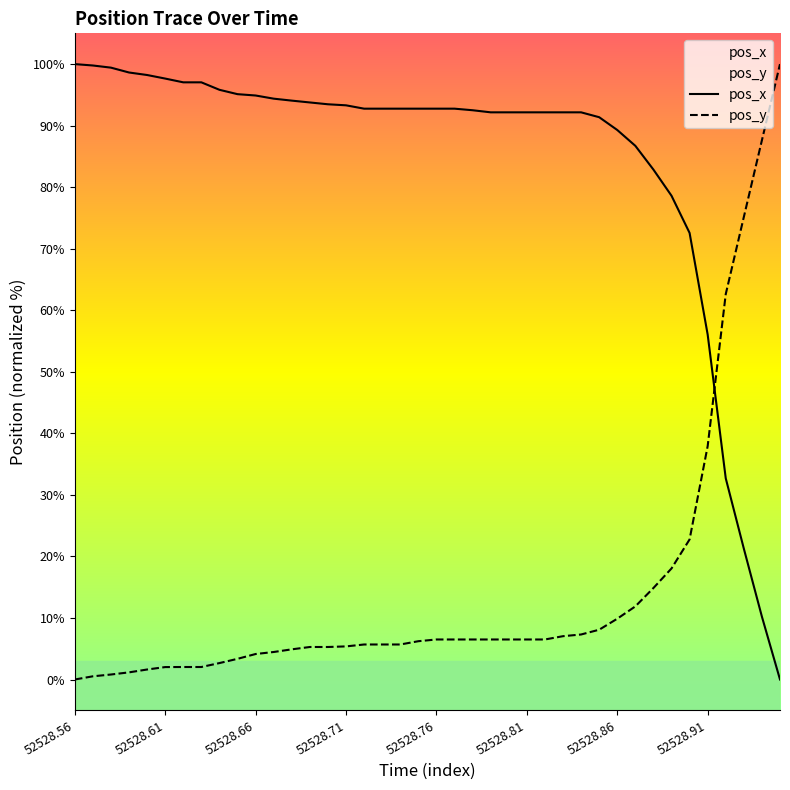

Is it true that pos_x equals 92.2 at 52528.81?

True